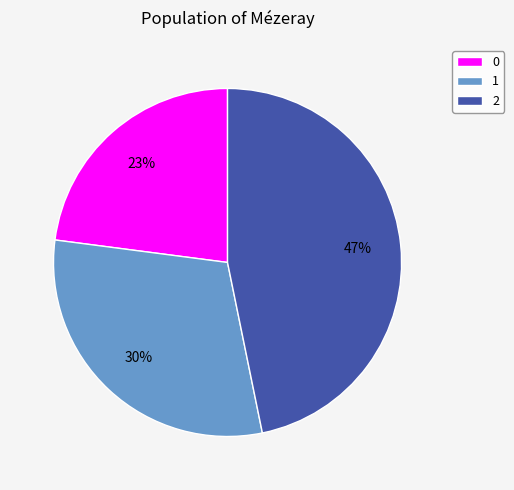

True or false: 0 accounts for 23% of the total.

True